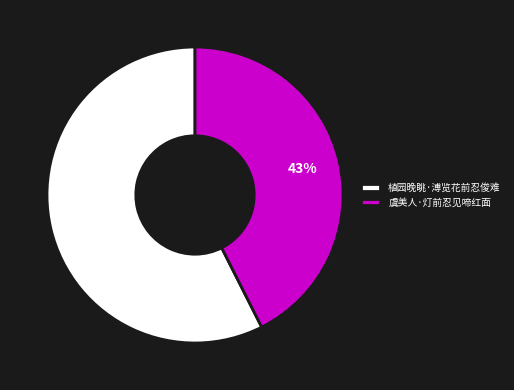

Which slice is the largest?

植园晚眺·溥览花前忍俊难